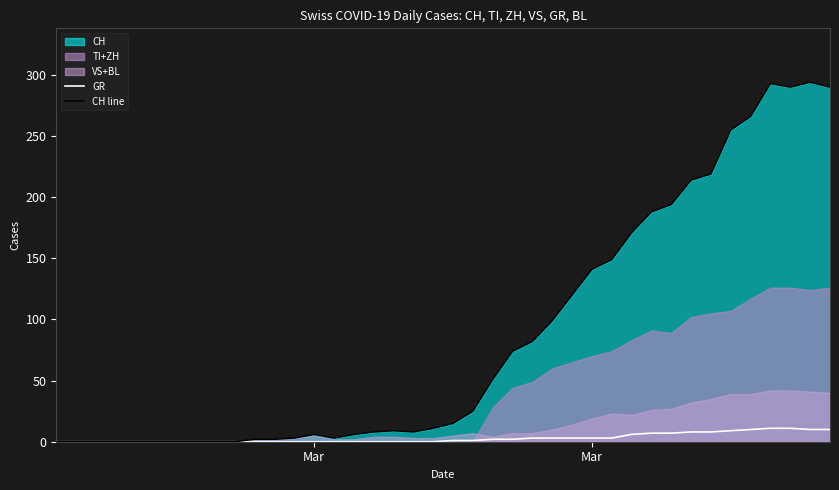

What is the average value of the GR series?

3